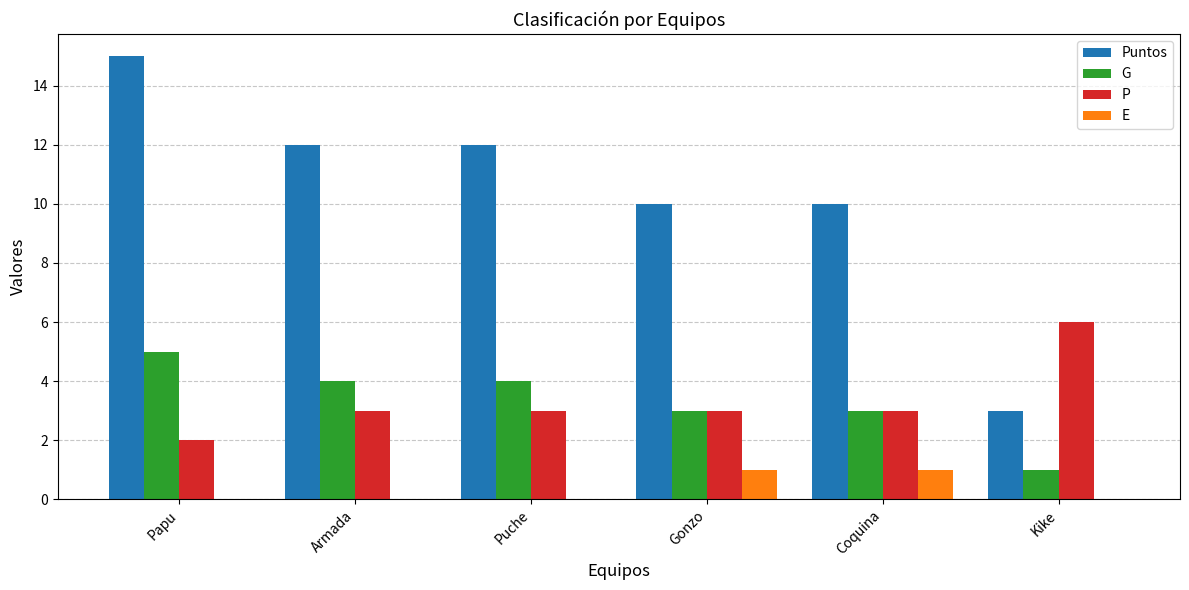

Count the P values in the range 3 to 4.

4